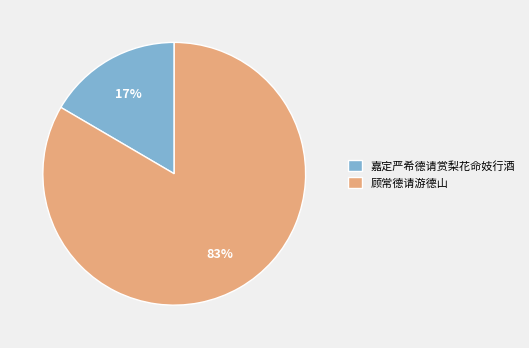

Combined, do 顾常德请游德山 and 嘉定严希德请赏梨花命妓行酒 account for over 50%?

Yes